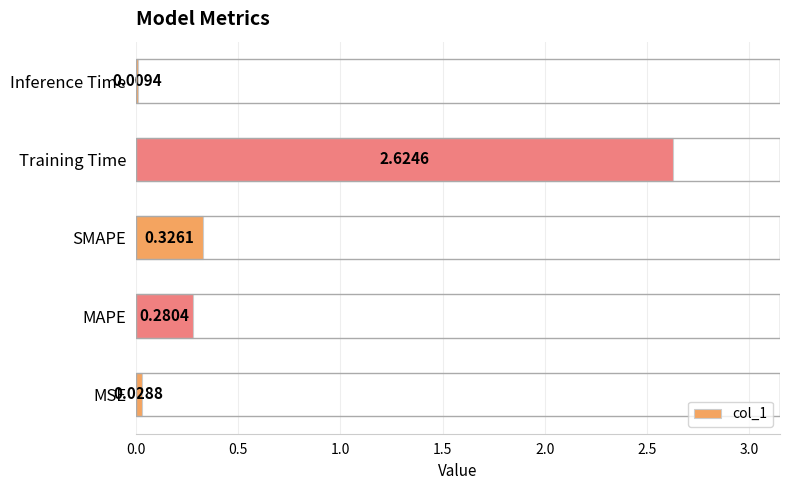

What is the change in value from MAPE to Training Time?

+2.3